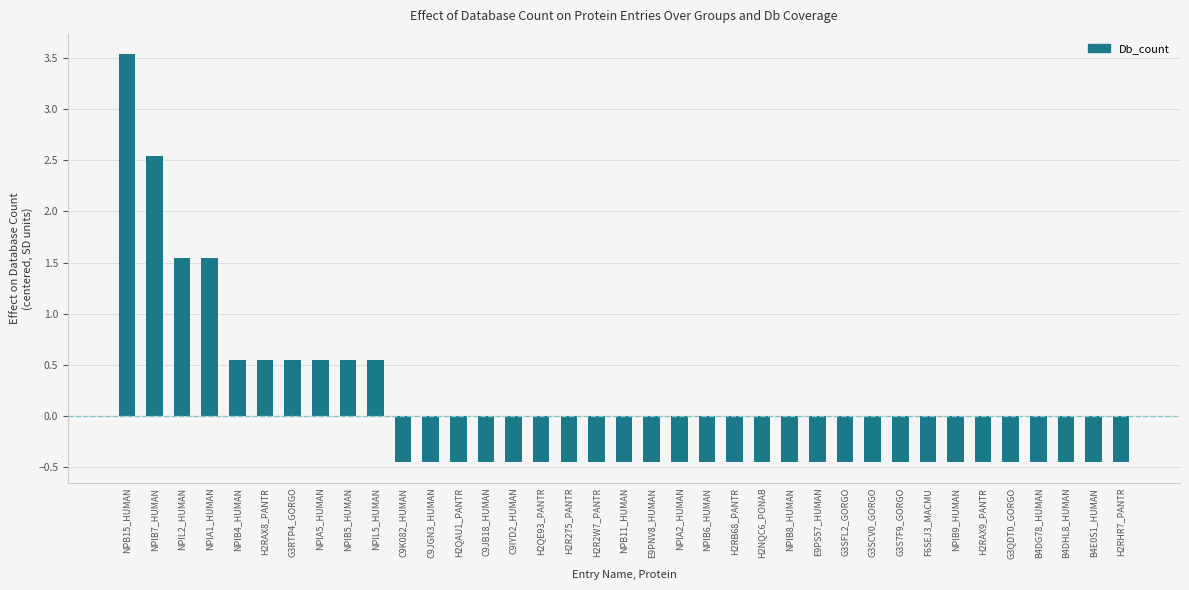

What is the difference between the maximum and minimum values?

4.0